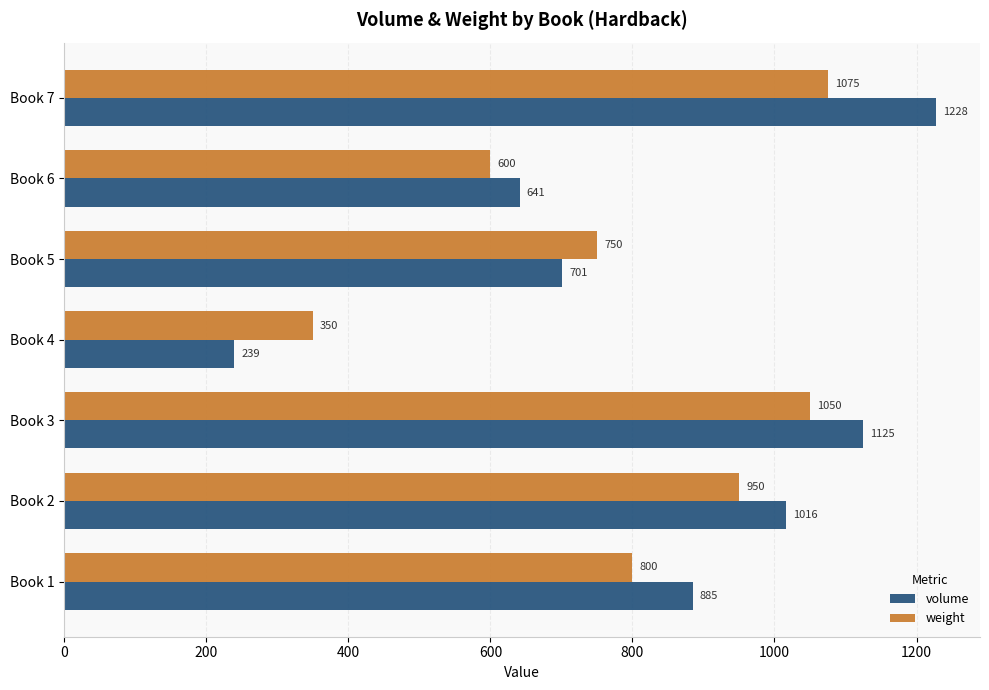

What is the spread (max minus min) of values at Book 5?

49